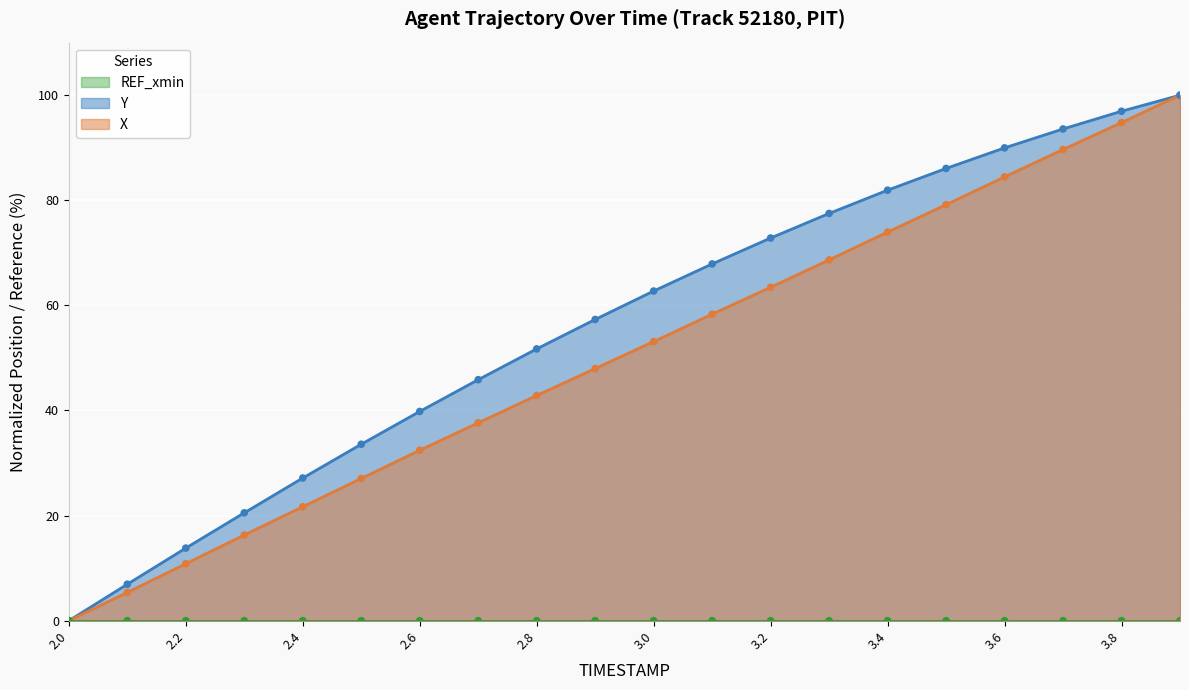

Which series has the largest total across all categories?

Y